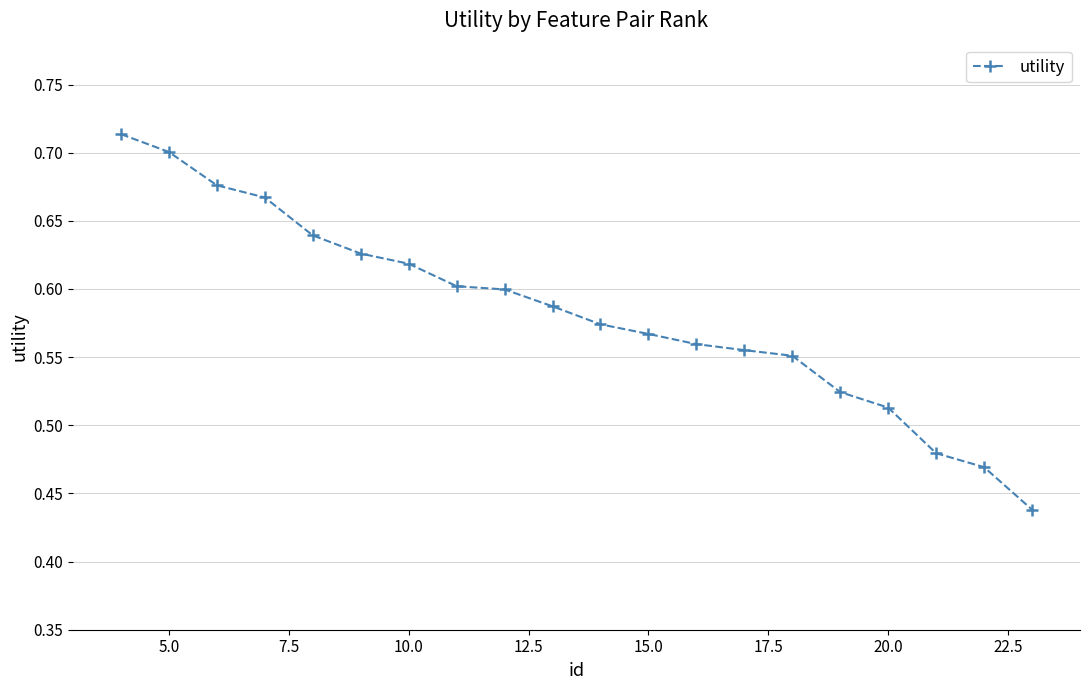

How many values are between 0 and 1?

20